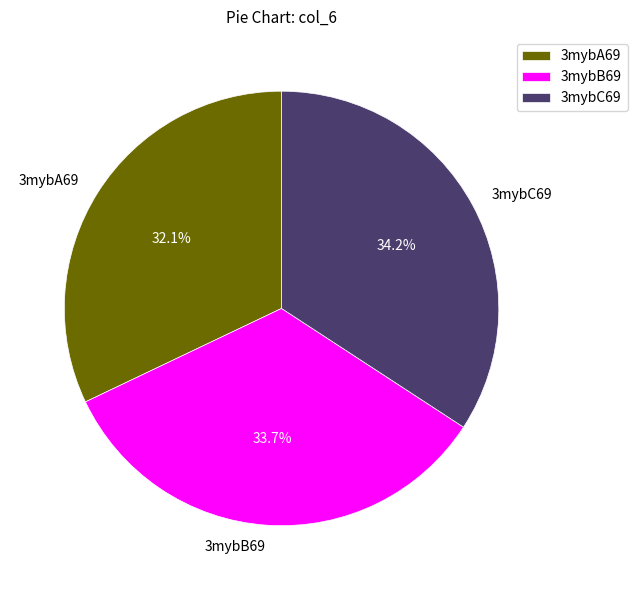

Is it true that 3mybA69 is 37% of the pie?

False